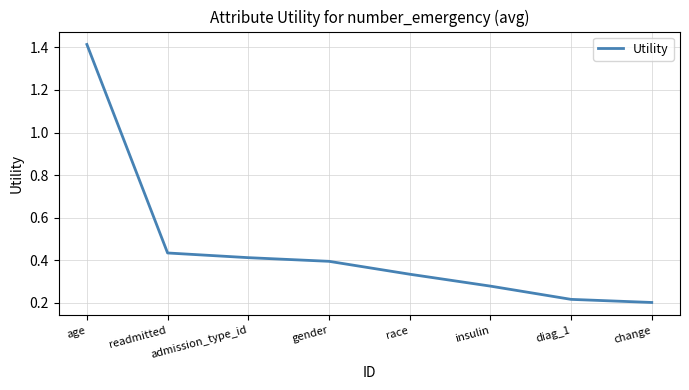

List the labels in order of value, largest first.

age, readmitted, admission_type_id, gender, race, insulin, diag_1, change